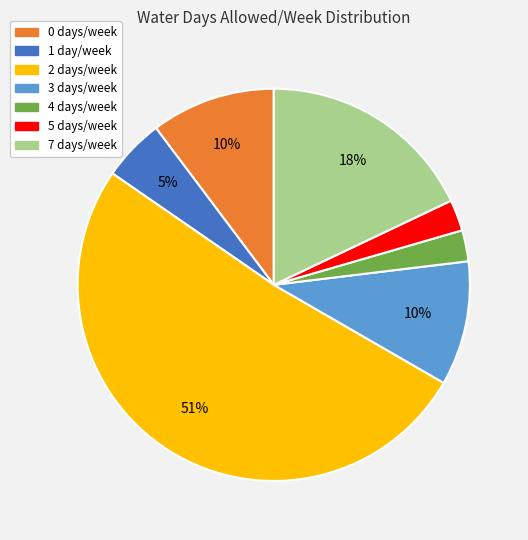

How many slices are in this pie chart?

7